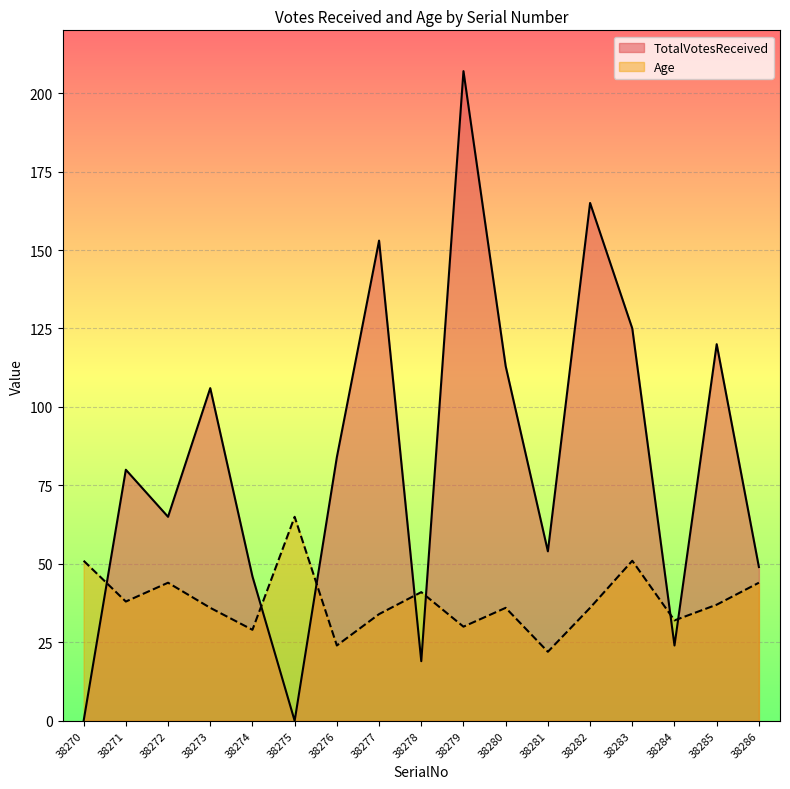

What is the total value across all series at 38282?

201